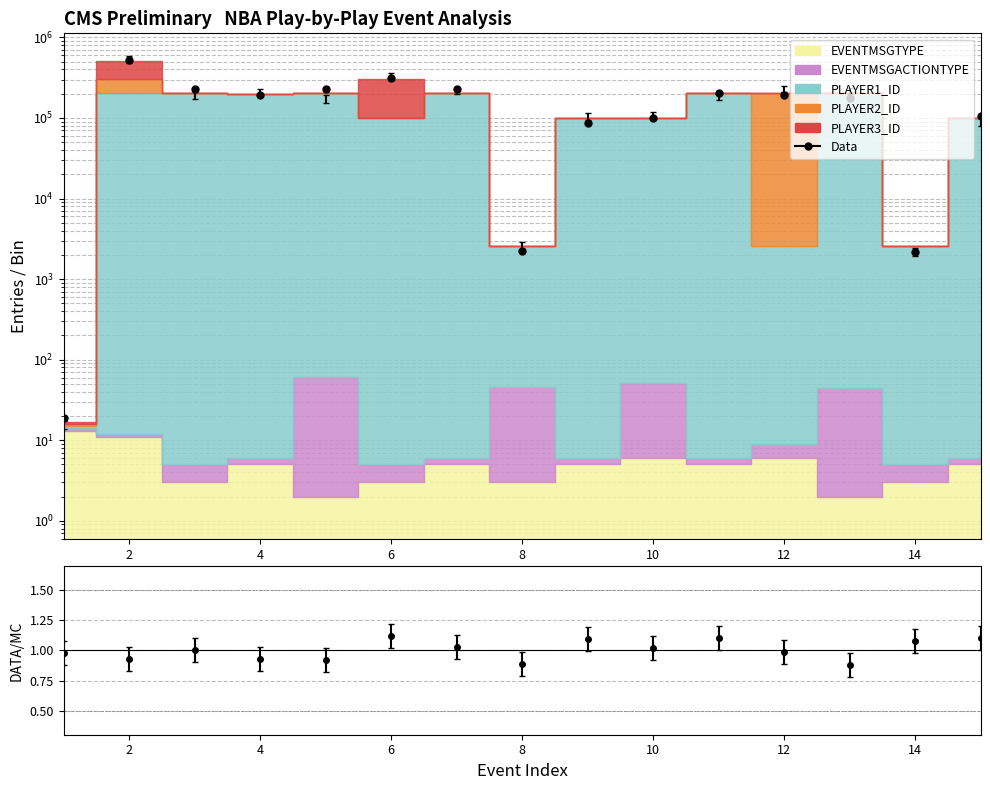

How many lines are shown in the chart?

1